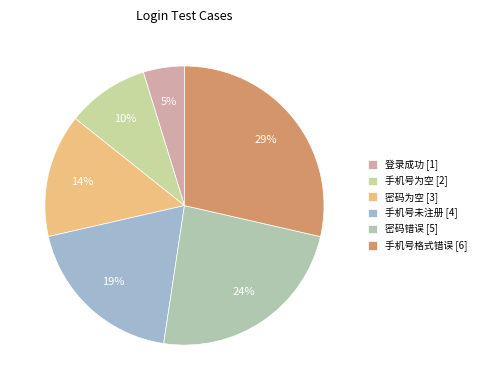

Is 密码为空 the majority of the pie?

No